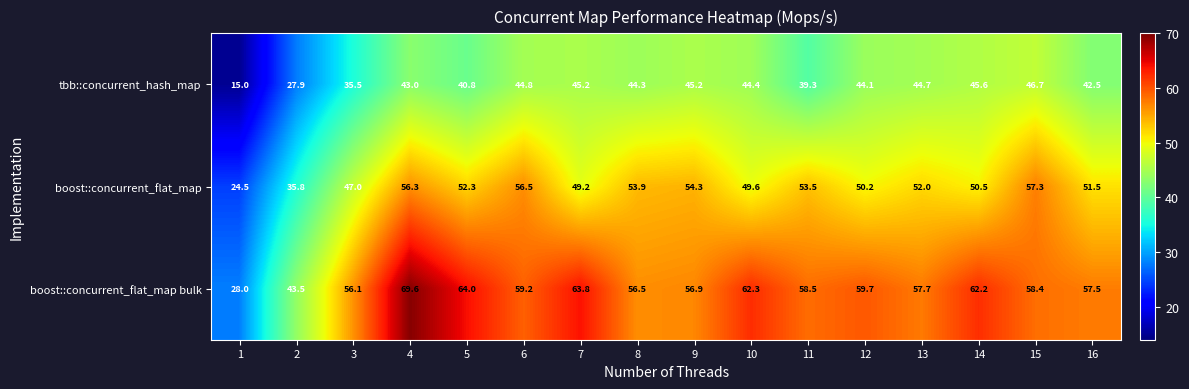

What is the total value across all series at 10?

156.3